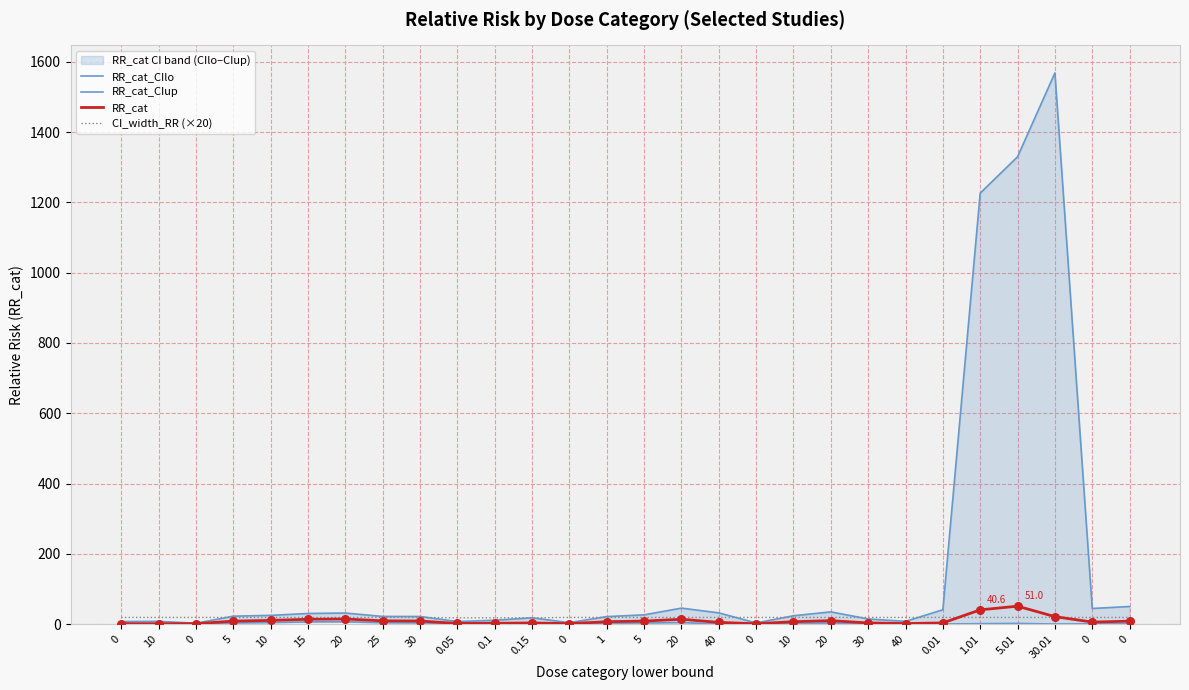

At how many categories does at least one series exceed 1147?

3